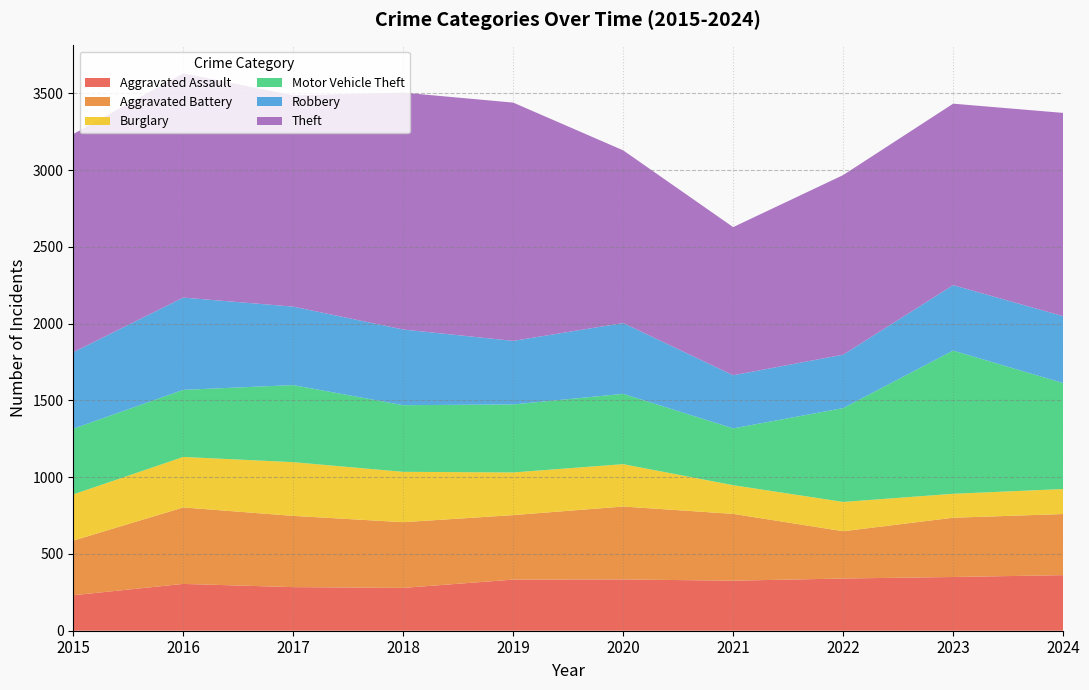

Reading right to left, transcribe all the data shown in this chart.

Aggravated Assault: 2024=362	2023=350	2022=340	2021=326	2020=334	2019=333	2018=279	2017=284	2016=305	2015=231
Aggravated Battery: 2024=398	2023=386	2022=308	2021=435	2020=475	2019=420	2018=428	2017=464	2016=498	2015=356
Burglary: 2024=163	2023=156	2022=191	2021=187	2020=276	2019=278	2018=328	2017=350	2016=329	2015=301
Motor Vehicle Theft: 2024=690	2023=933	2022=611	2021=370	2020=458	2019=443	2018=434	2017=502	2016=437	2015=428
Robbery: 2024=436	2023=426	2022=348	2021=346	2020=461	2019=414	2018=493	2017=511	2016=601	2015=498
Theft: 2024=1324	2023=1182	2022=1170	2021=965	2020=1125	2019=1552	2018=1543	2017=1376	2016=1461	2015=1421